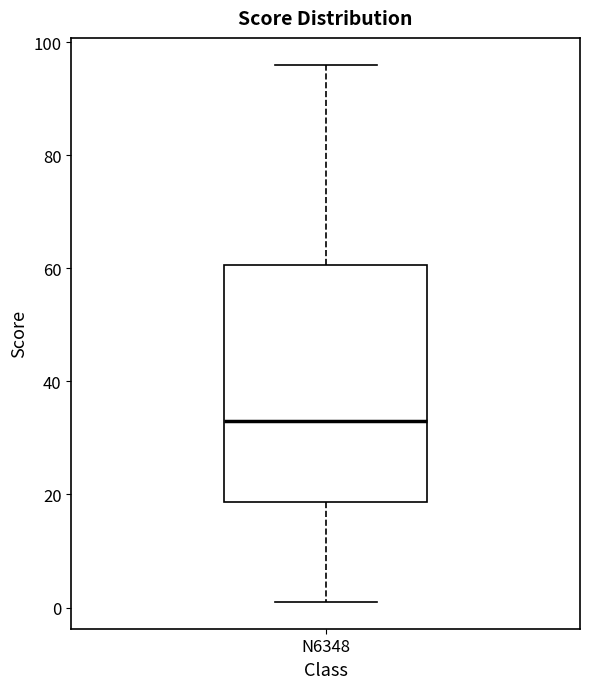

Where is the lower edge of the box for N6348 on the y-axis? The values are not printed on the chart, so give them approximately, as read against the axis.

18